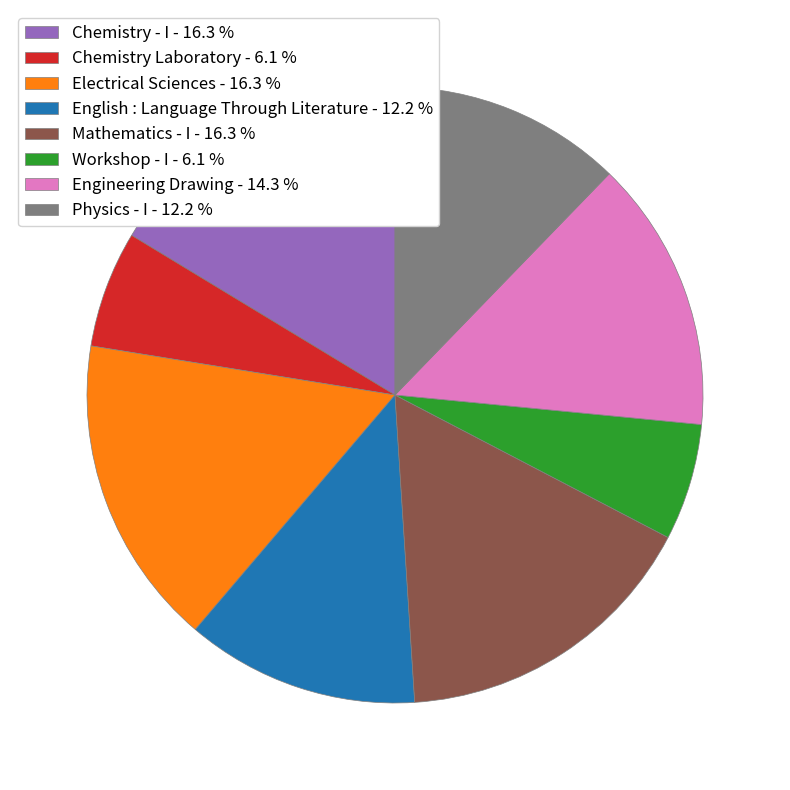

Is it true that Physics - I is 12% of the pie?

True